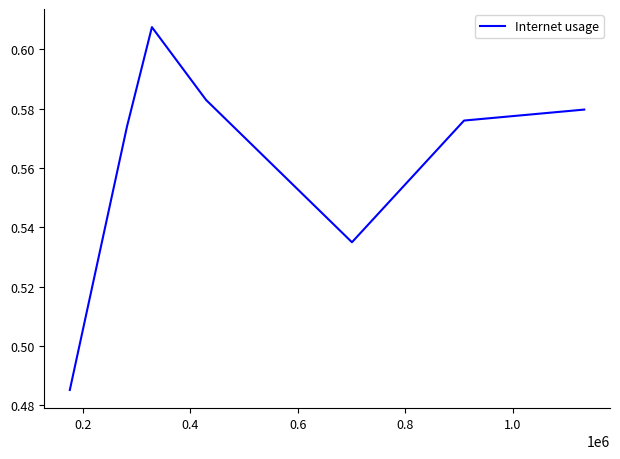

How many interior local valleys (lower than both neighbors) does the data have?

1